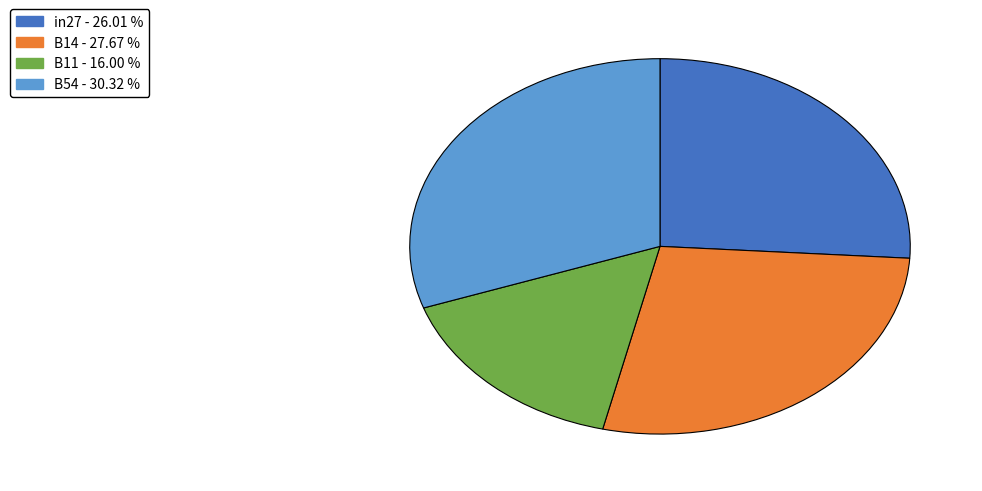

Is there any slice that represents more than half of the pie?

No